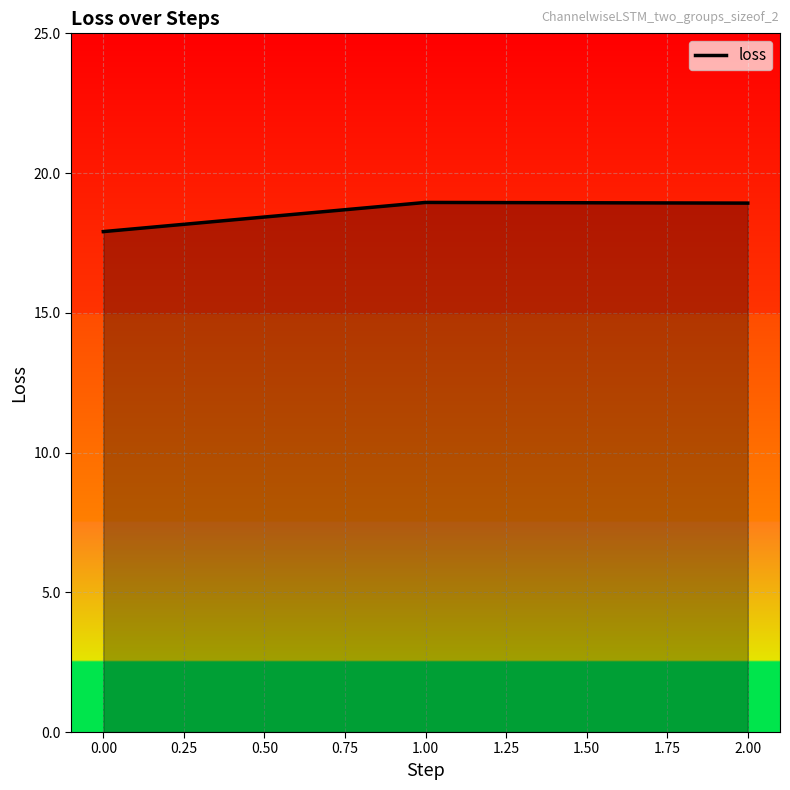

What is the difference between the maximum and minimum values?

1.0